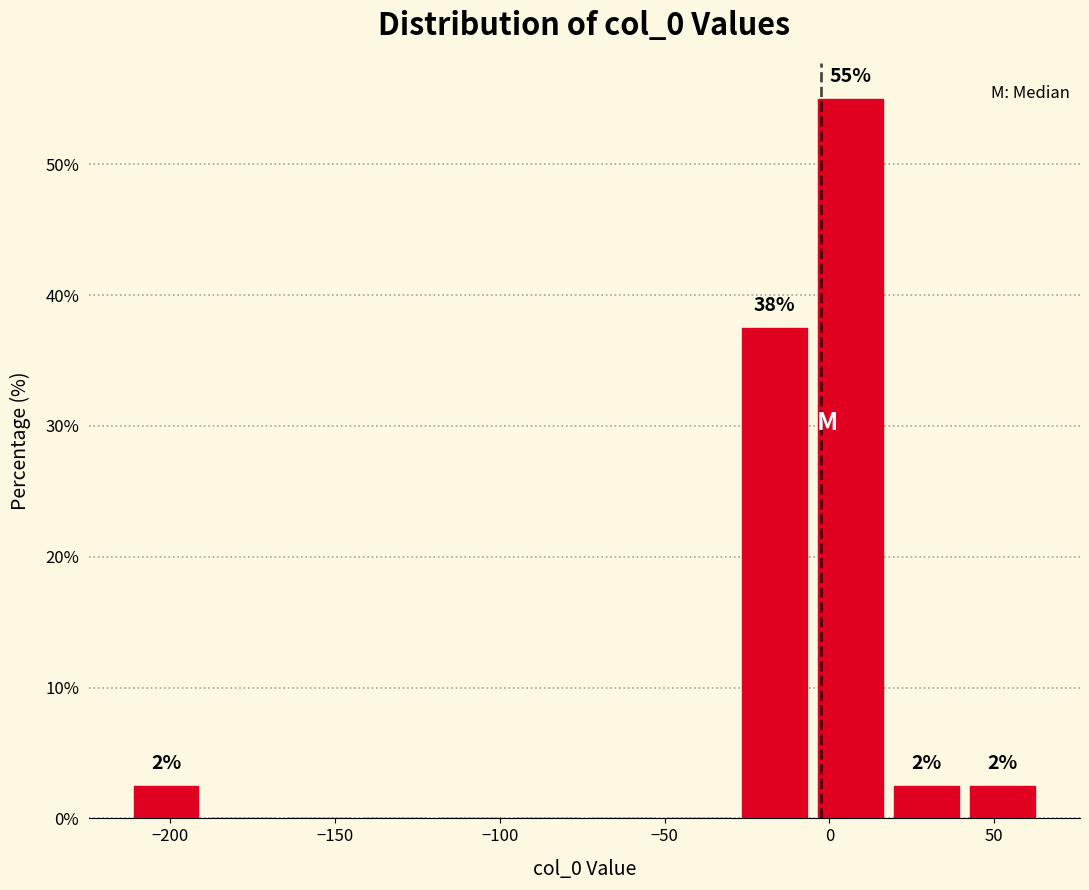

Over which range of the x-axis is the bar tallest?

-5 to 20